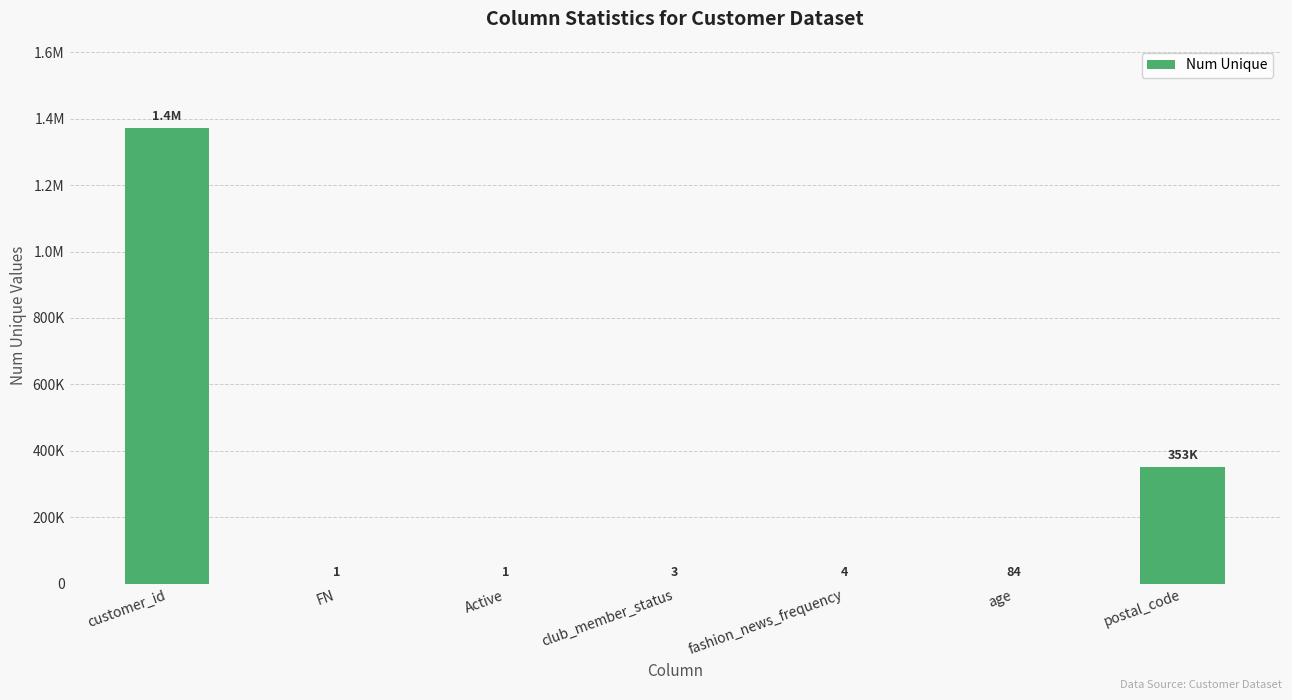

What is the sum of all values?

1724972